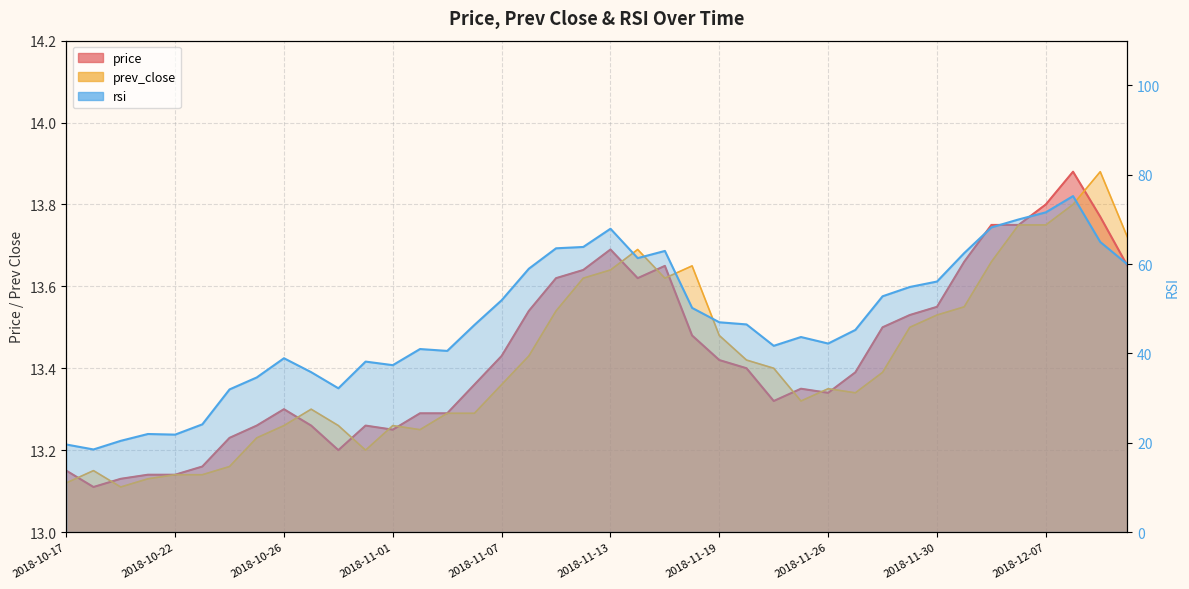

Is the value of price at 2018-12-03 greater than the value of rsi at 2018-10-26?

No